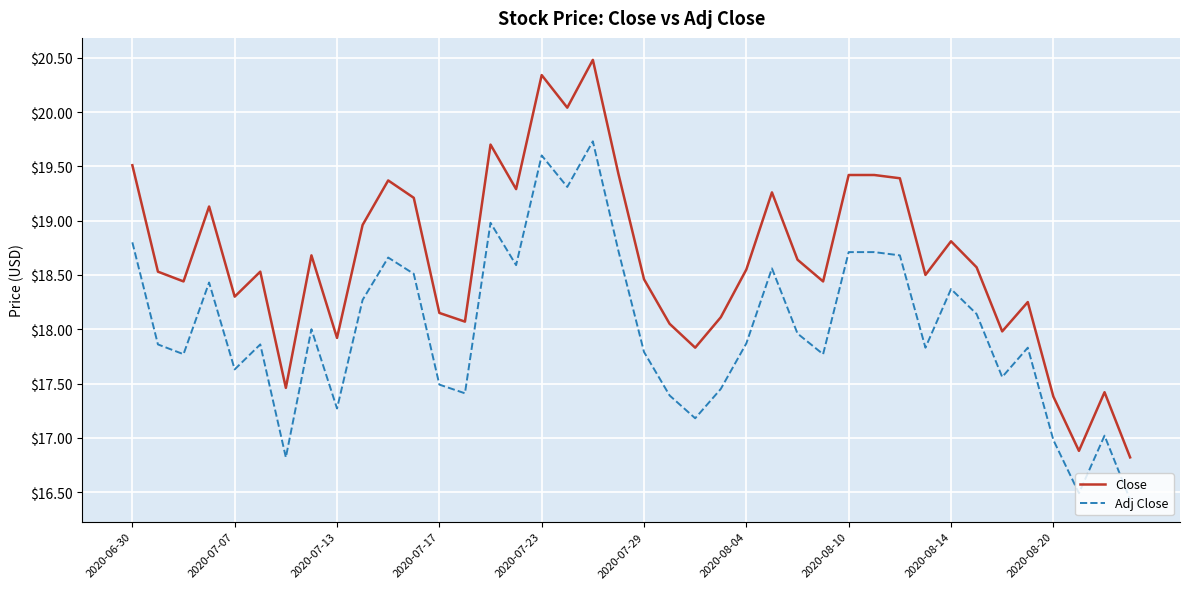

List the series in order of their overall mean, highest first.

Close, Adj Close